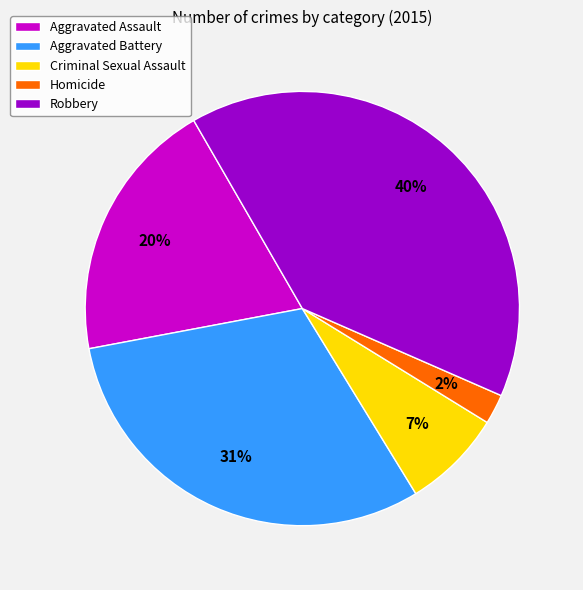

Is Robbery the majority of the pie?

No